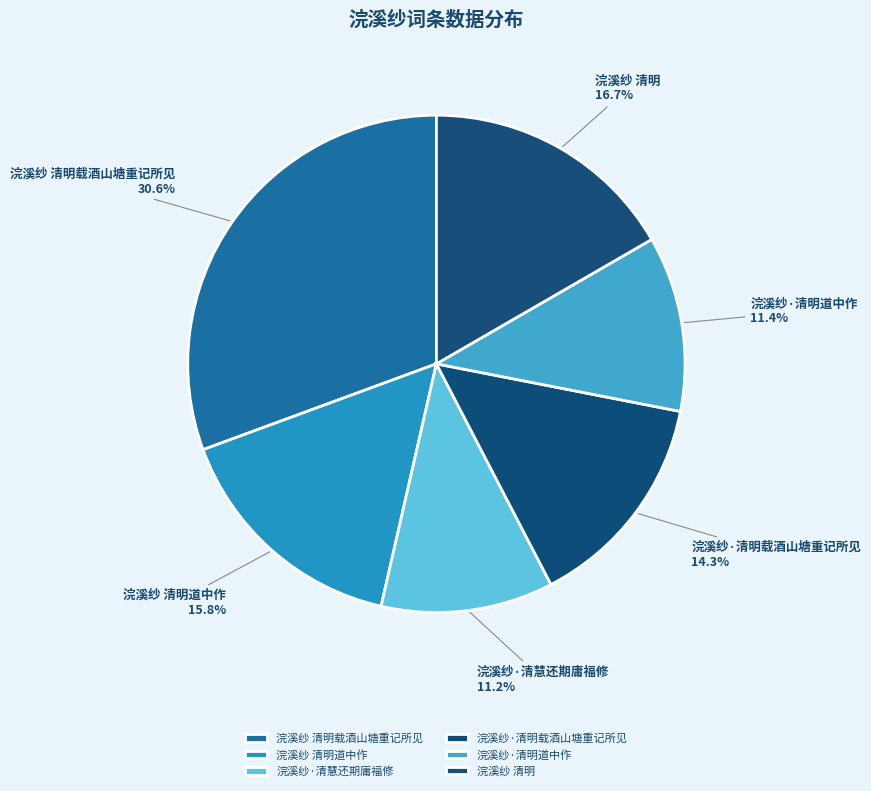

Which category has the biggest portion of the pie?

浣溪纱 清明载酒山塘重记所见